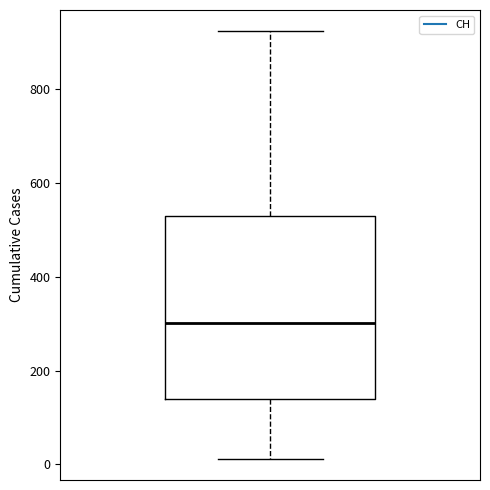

Transcribe this box plot: give where the median line is, the range the box spans, and where the two whiskers end, as read against the y-axis. The values are not printed on the chart, so give them approximately, as read against the axis.

median 300, box 140 to 540, whiskers 20 to 920